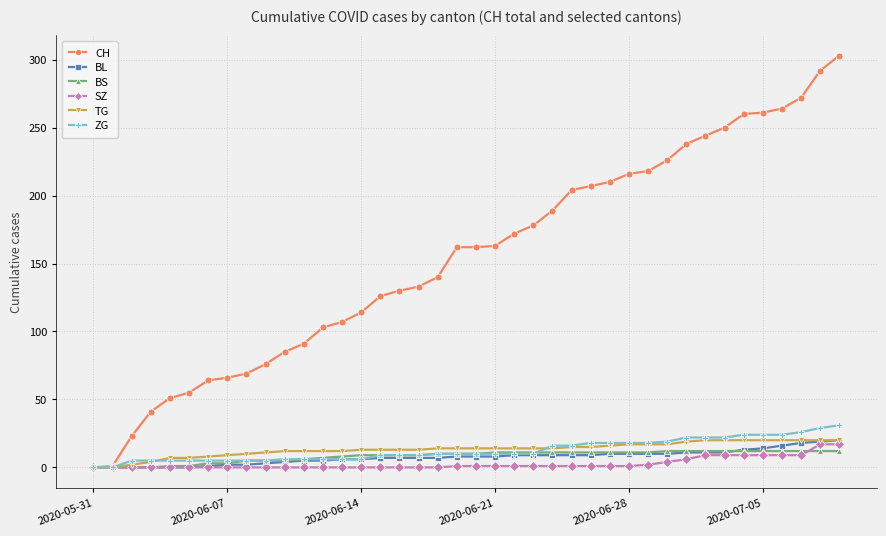

Which series has the widest spread of values?

CH